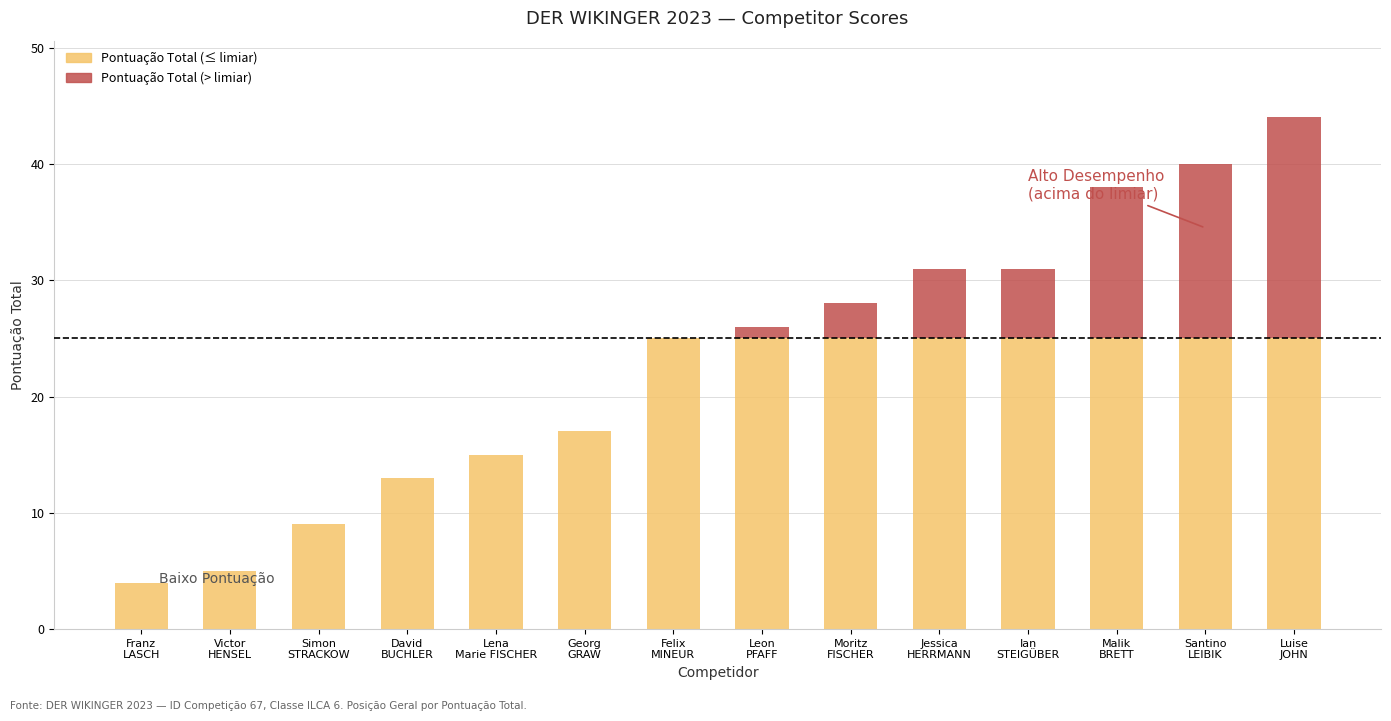

What is the maximum value for Pontuação Total (≤ limiar)?

25